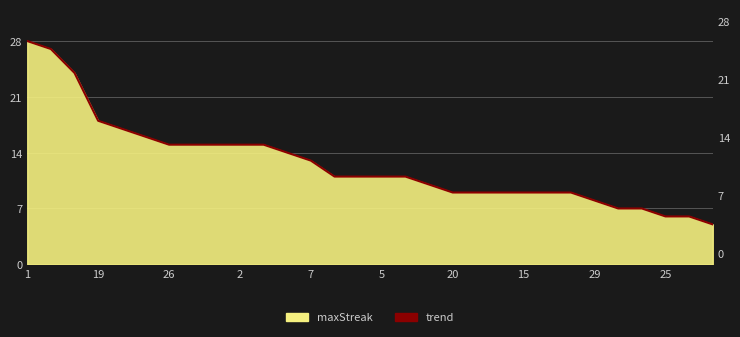

How many data points are above 11?

13